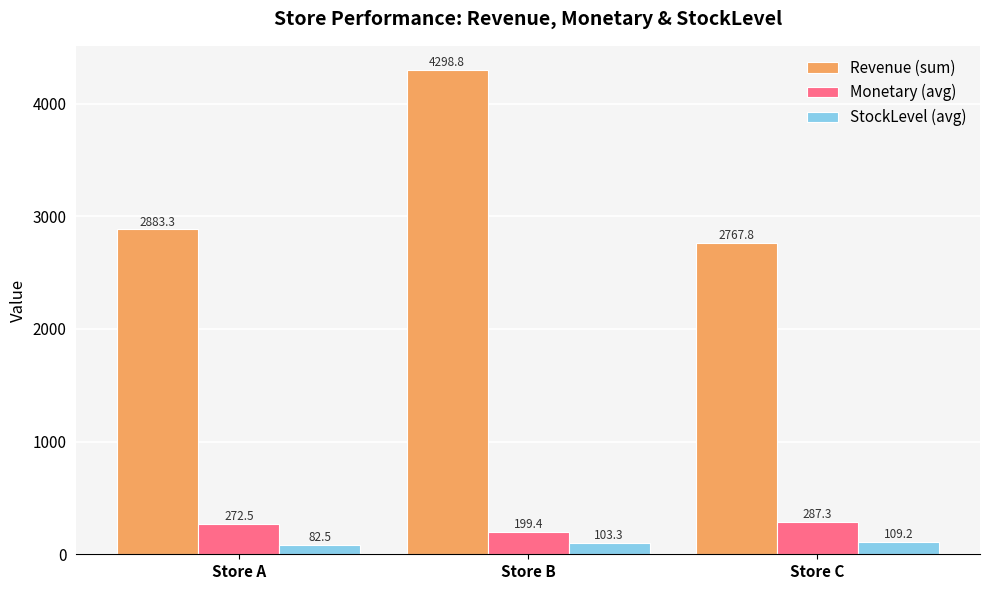

Between Store A and Store C, which series saw the biggest shift?

Revenue (sum)